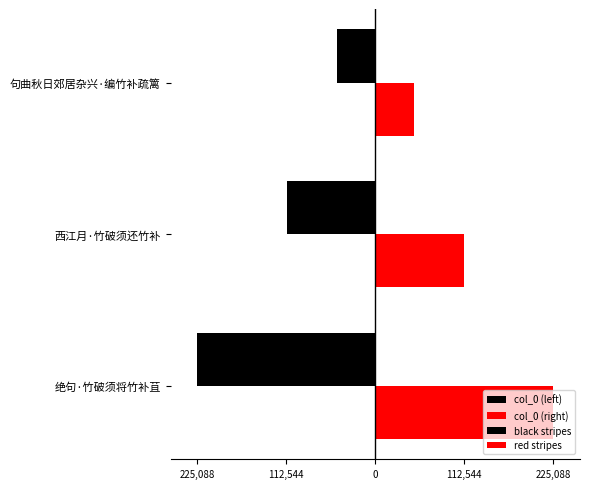

Which series has the largest range (max minus min)?

col_0 (left)